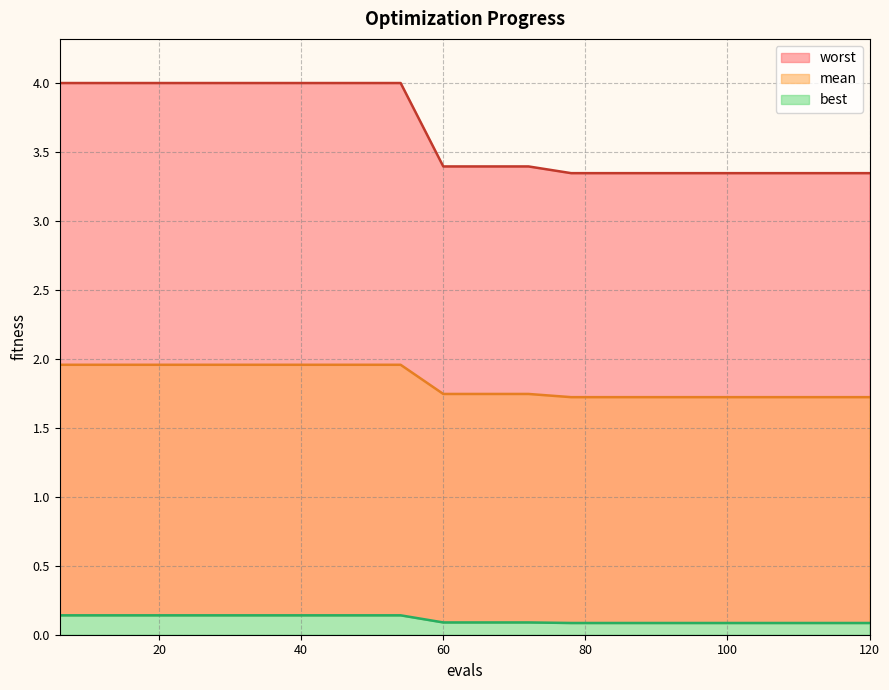

What are all the series names shown in the legend?

mean, best, worst